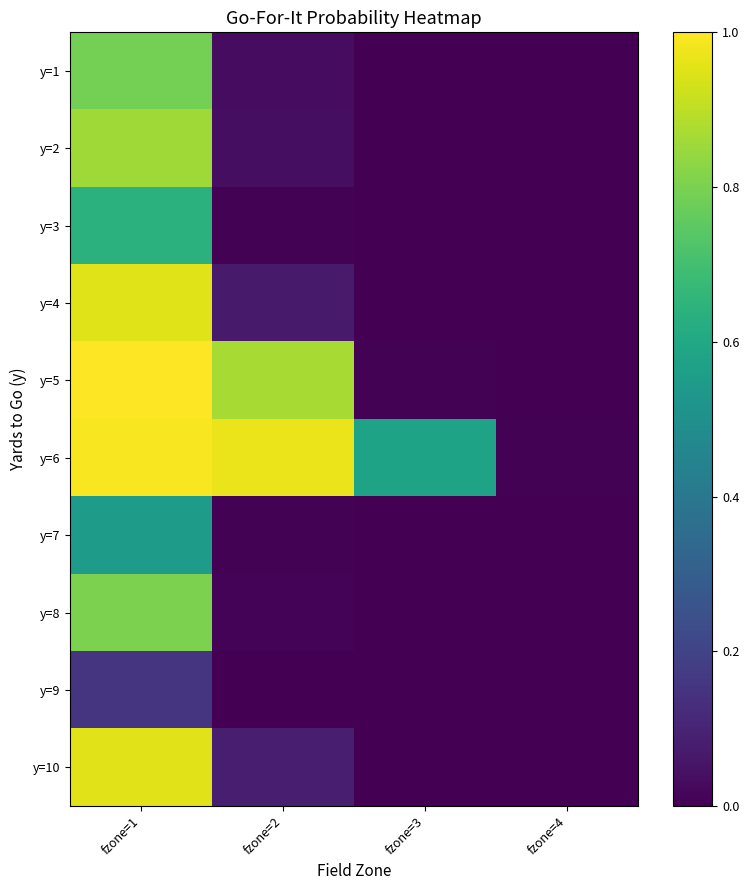

Which series has the largest range (max minus min)?

y=5